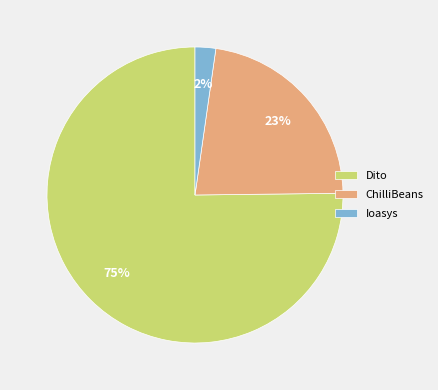

Which has a higher value, Ioasys or ChilliBeans?

ChilliBeans